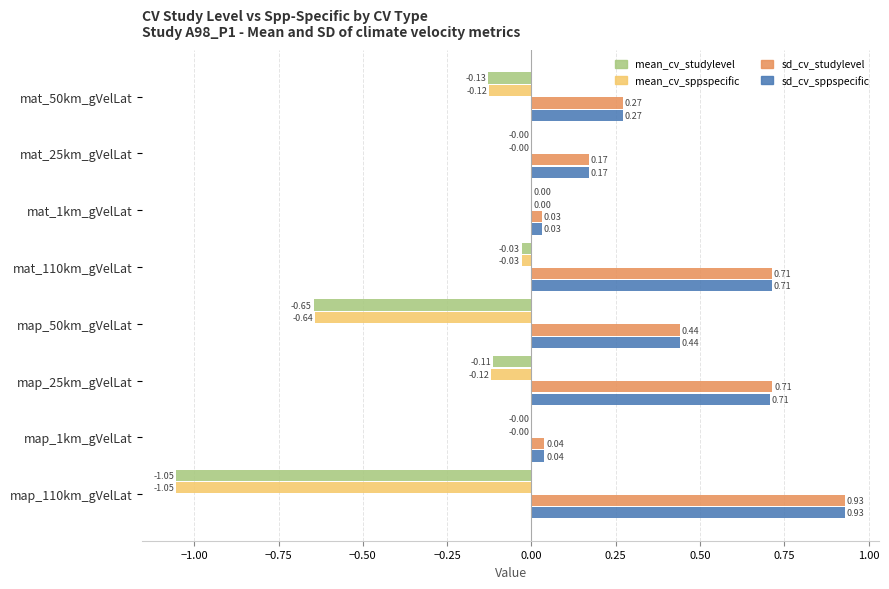

What is the sum of all mean_cv_studylevel values?

-2.0